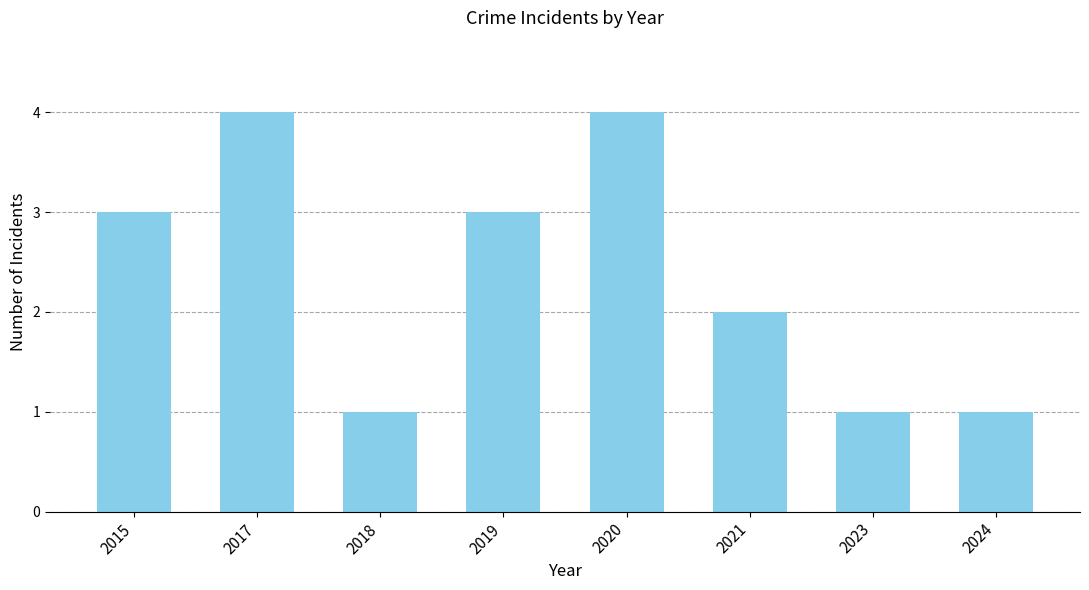

Reading left to right, what are all the values shown in this chart?

2015=3	2017=4	2018=1	2019=3	2020=4	2021=2	2023=1	2024=1